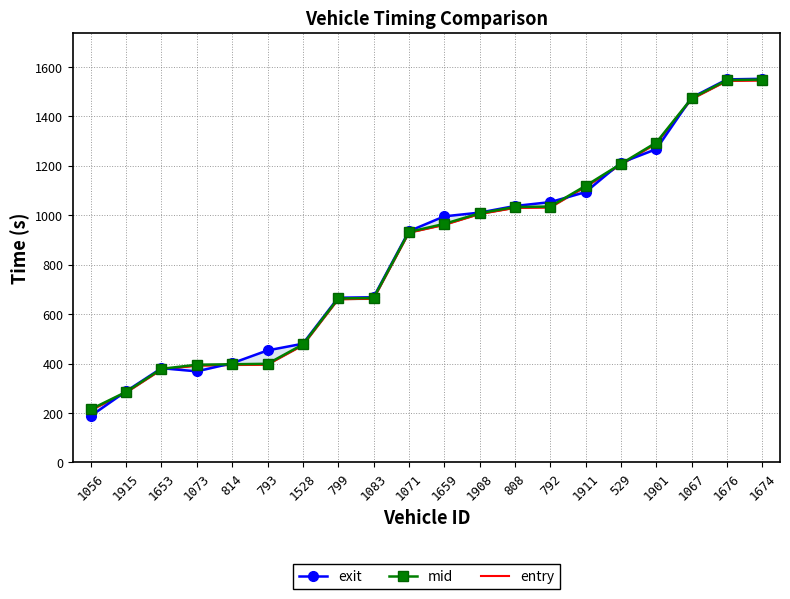

Which series has the largest total across all categories?

exit